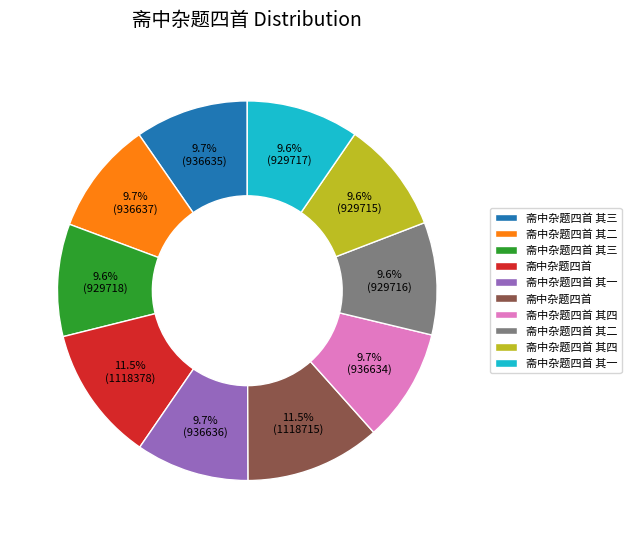

Is there any slice that represents more than half of the pie?

No